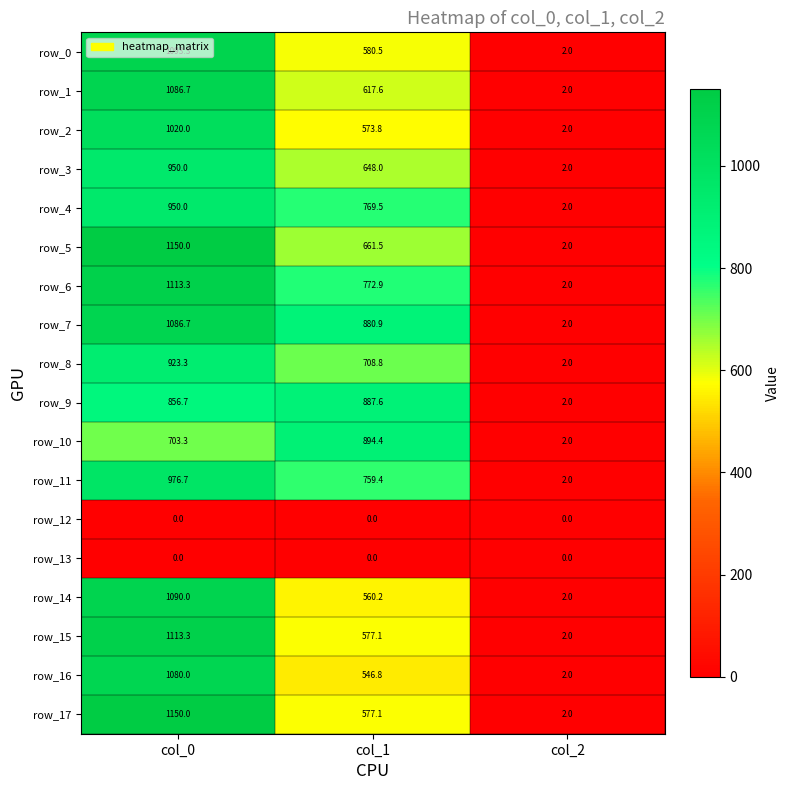

Rank the categories by row_2 value from lowest to highest.

col_2, col_1, col_0